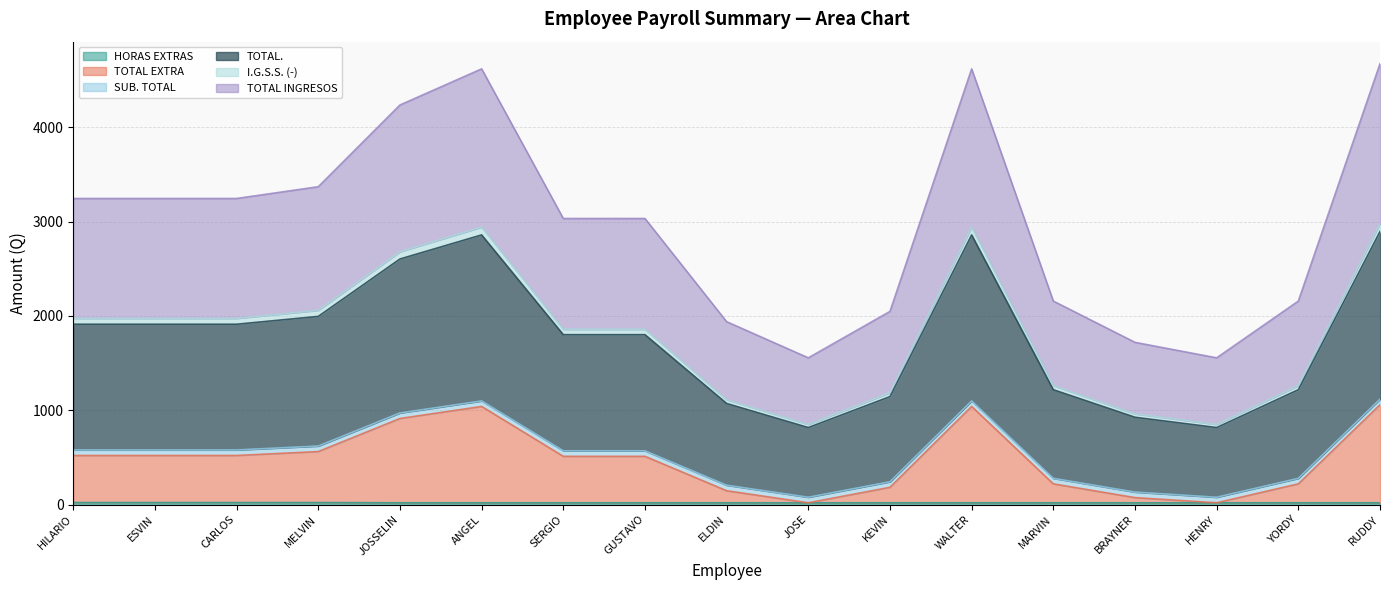

At which category does the chart reach its peak across all series?

RUDDY